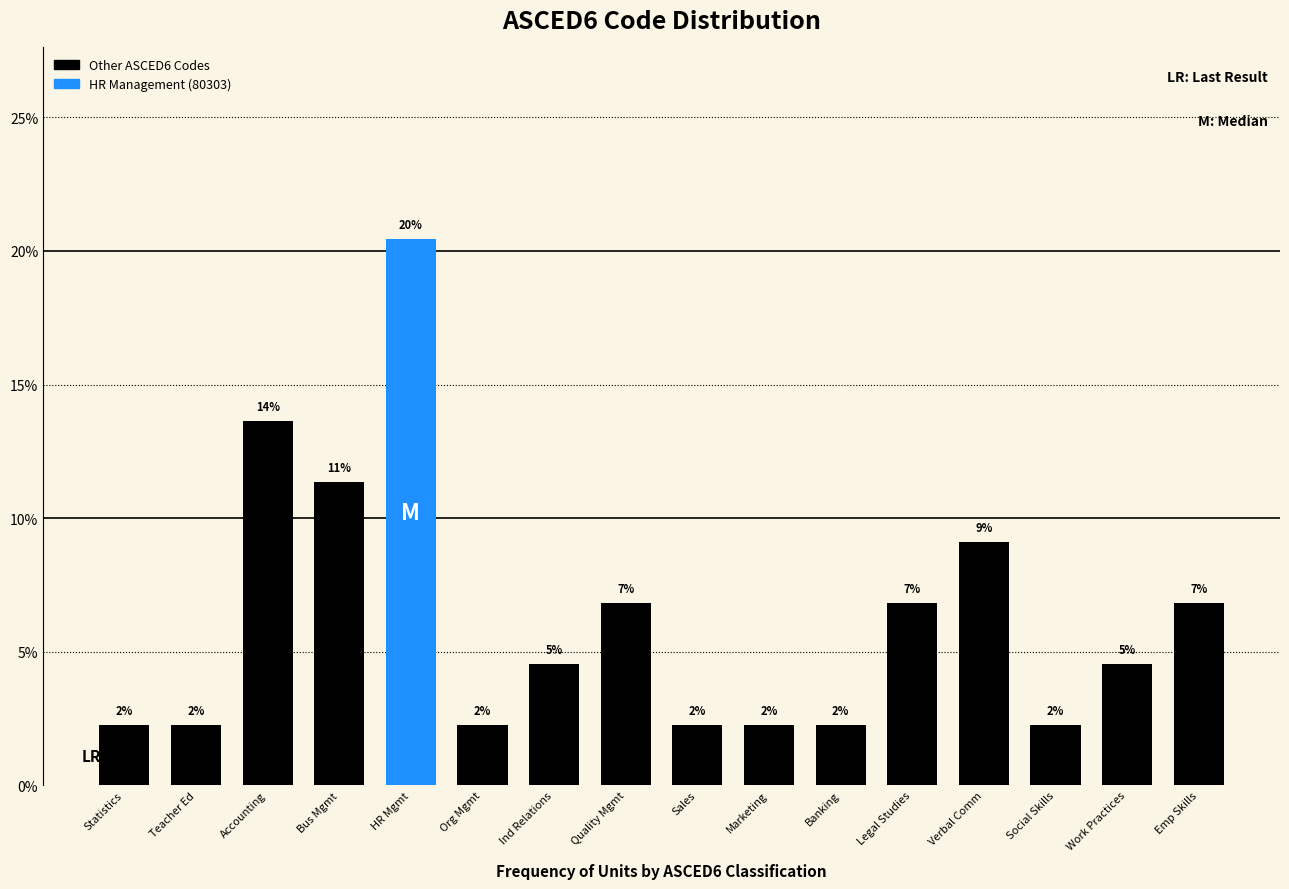

How many bars are there in total?

16